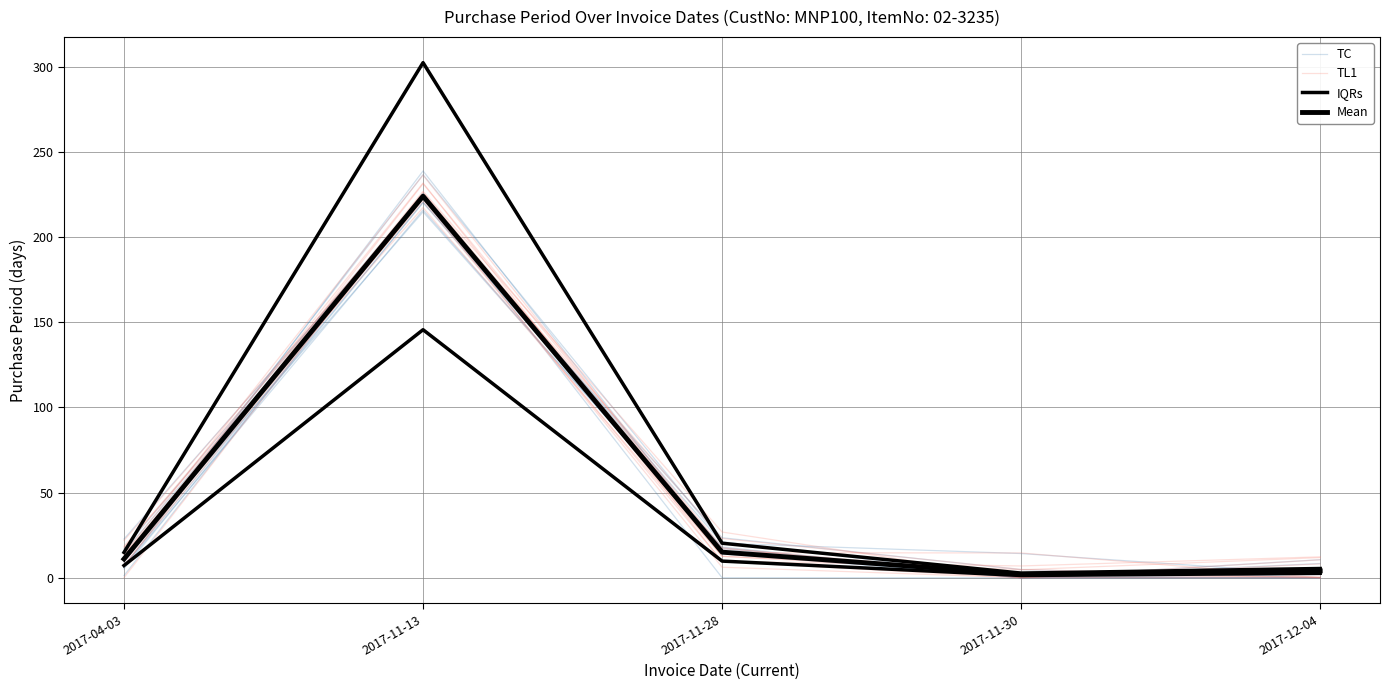

What is the value of the TC point at the 2nd from the left?

222.9